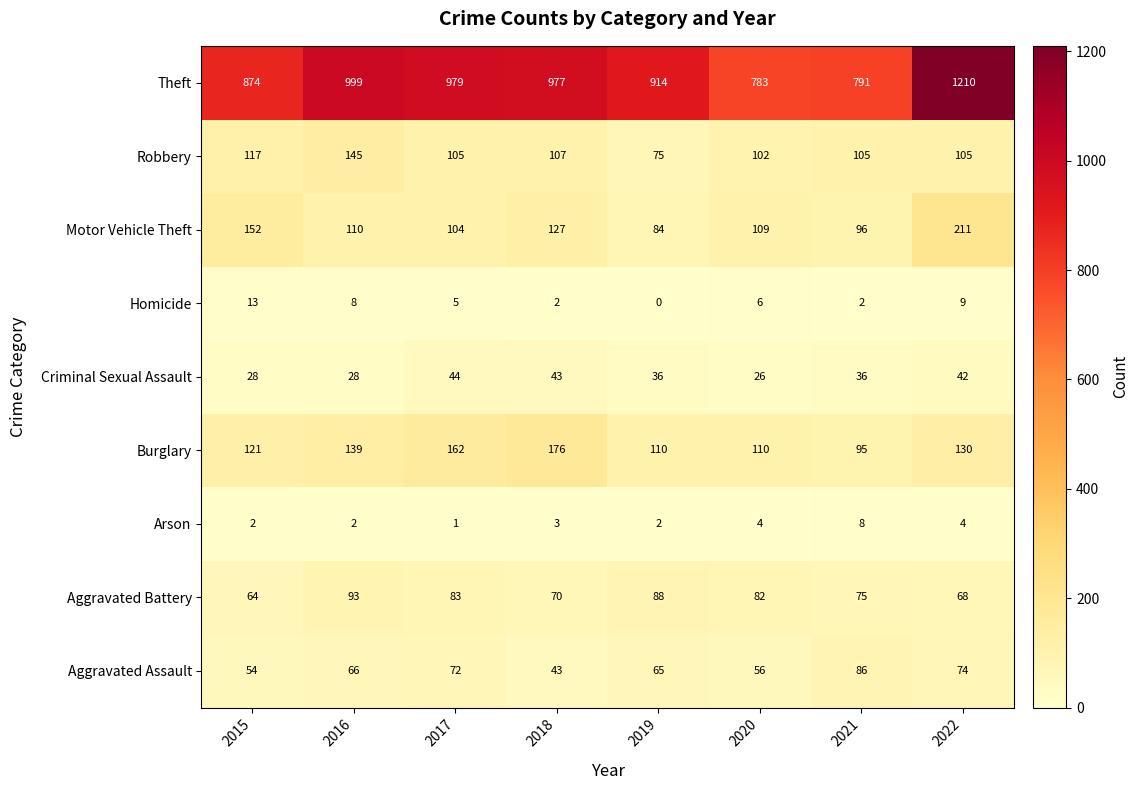

Between 2016 and 2020, which series saw the biggest shift?

Theft